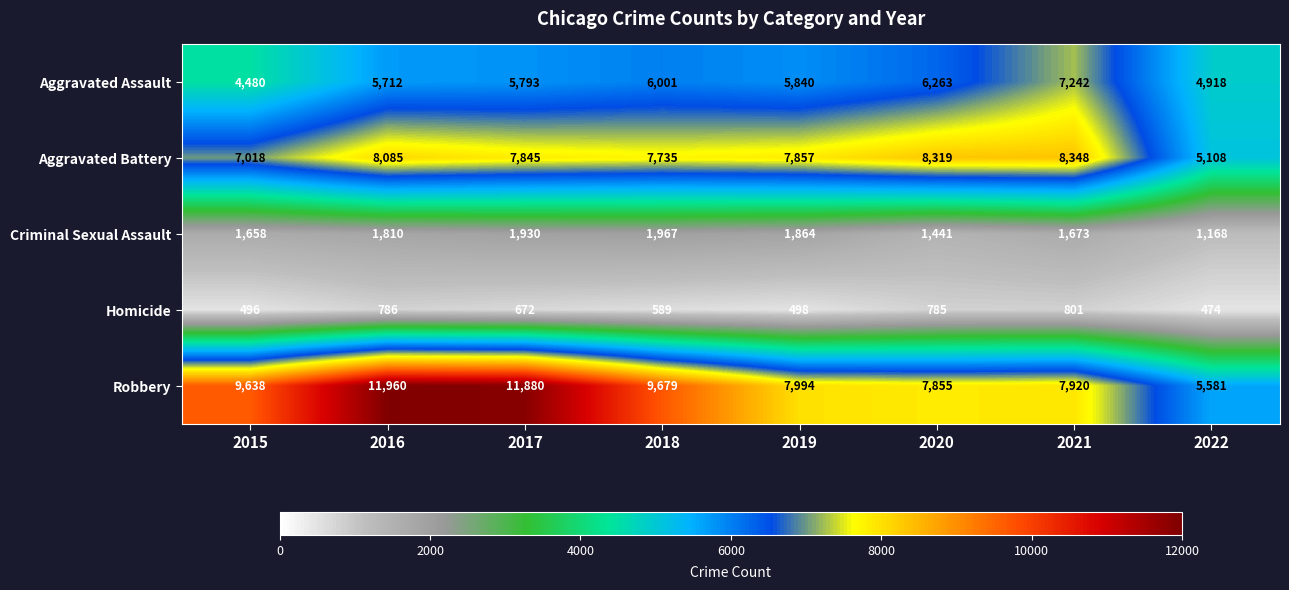

True or false: Robbery has a value of 10674 at 2020.

False